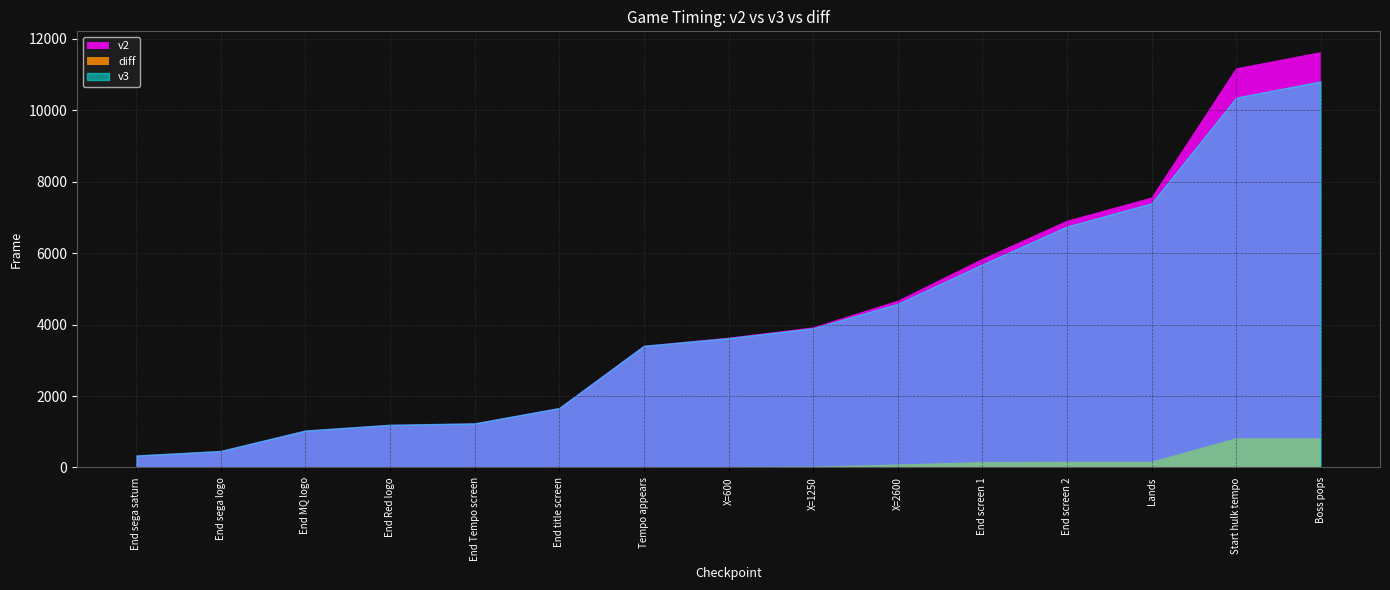

What is the label of the 10th point from the left?

X=2600